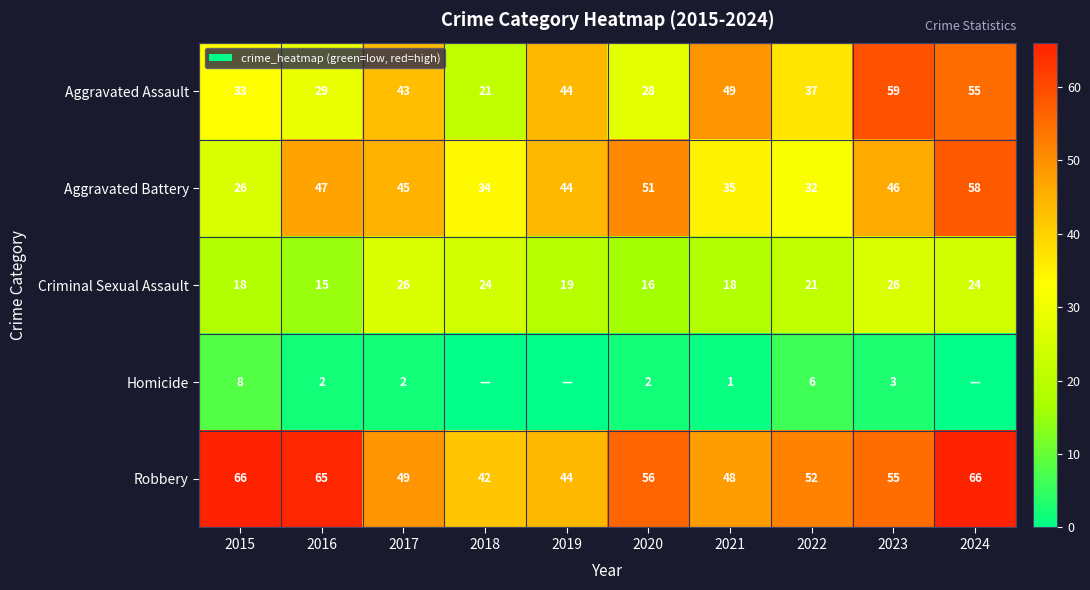

True or false: Aggravated Assault has a value of 33 at 2015.

True